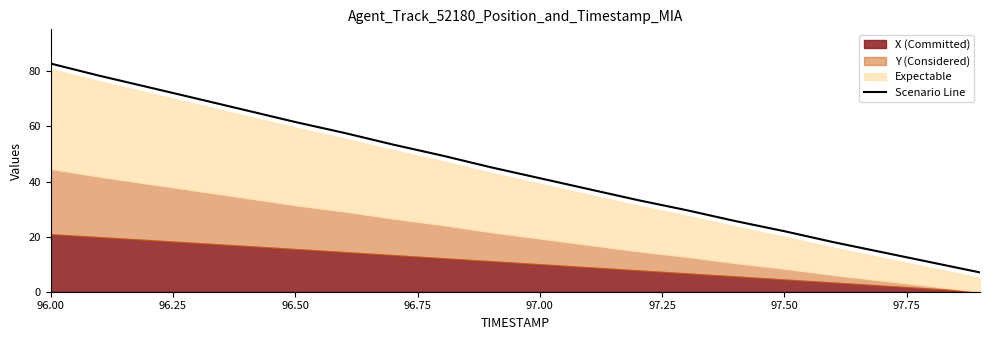

How many categories are shown in the chart?

20